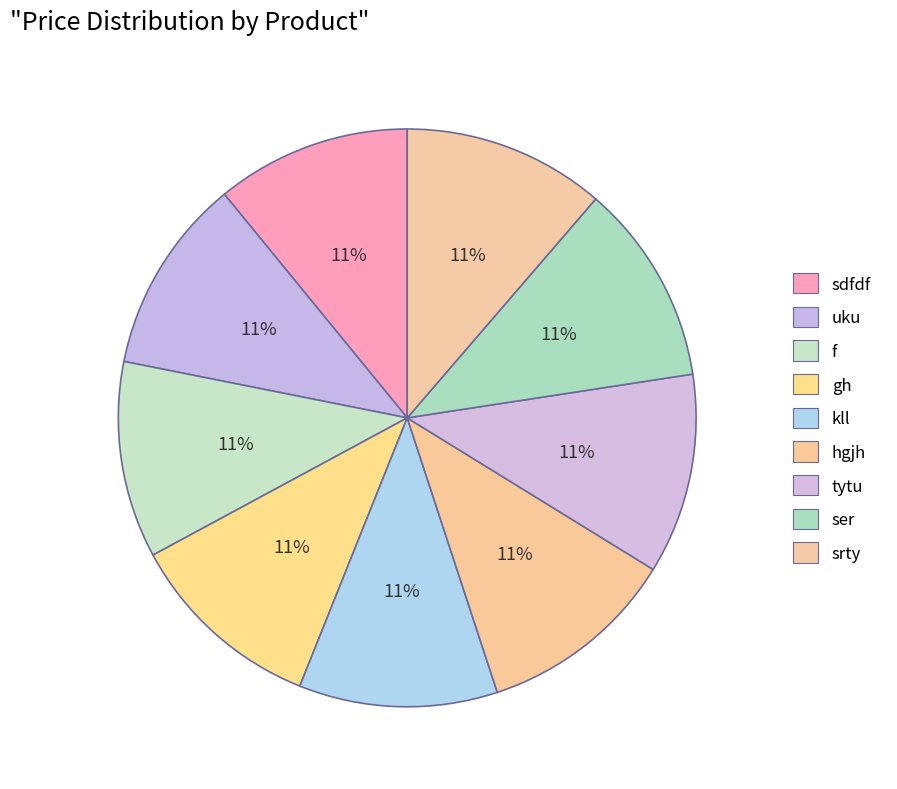

Which has a higher value, srty or sdfdf?

srty